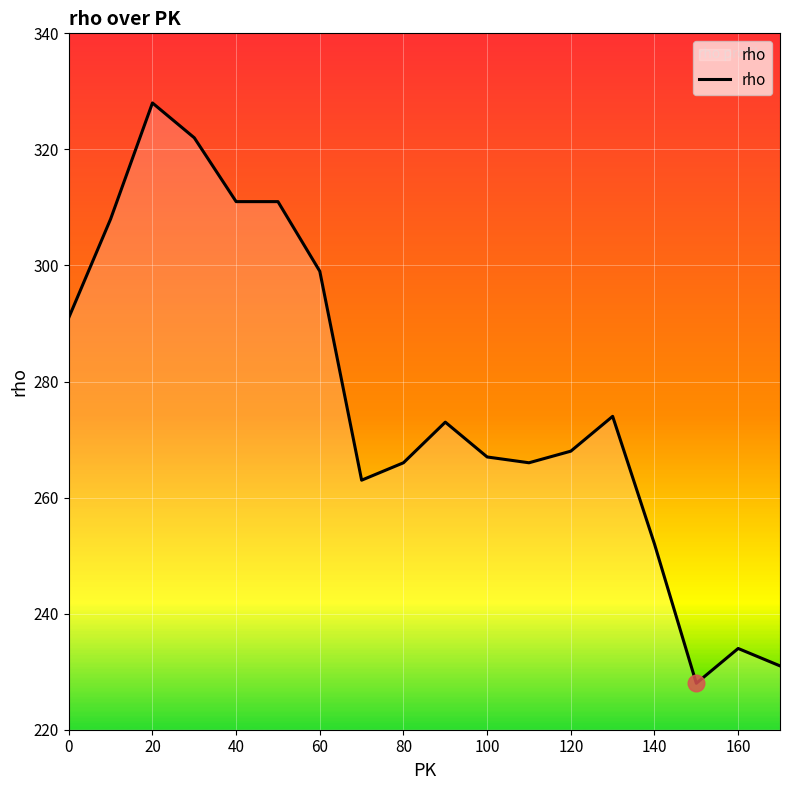

What is the maximum value shown in the chart?

328